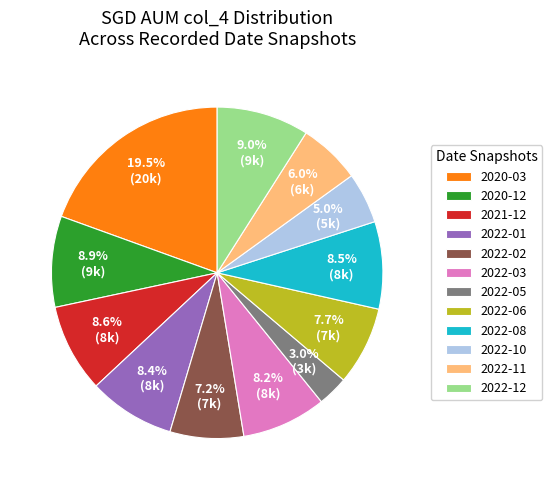

What is the ratio of the value at 2022-01 to the value at 2022-10?

1.7